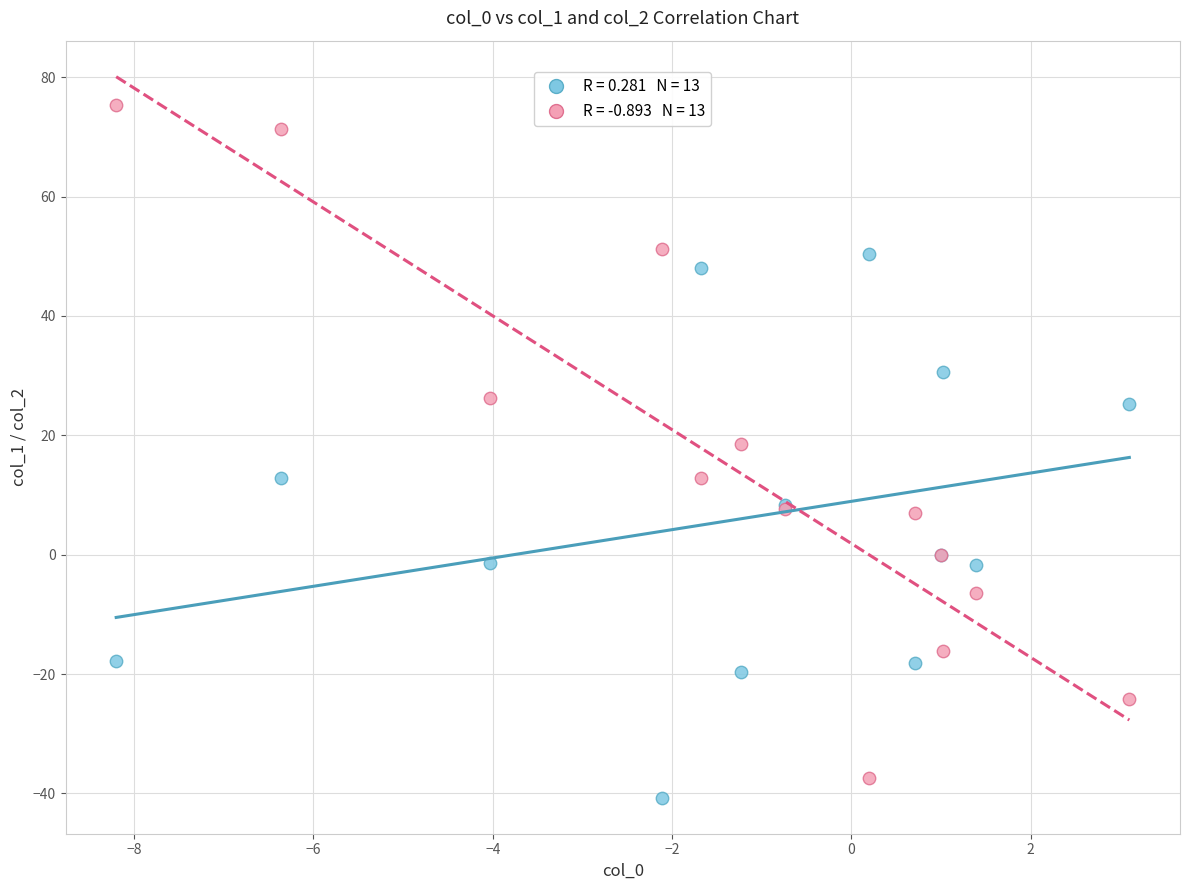

Across all series, what Y value is closest to 17?

18.6